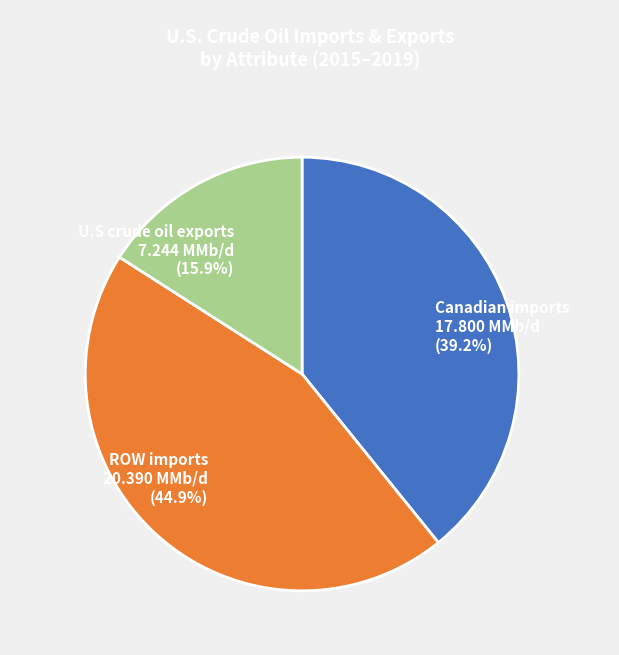

Approximately how many times larger is the value at Canadian imports compared to U.S crude oil exports?

2.5